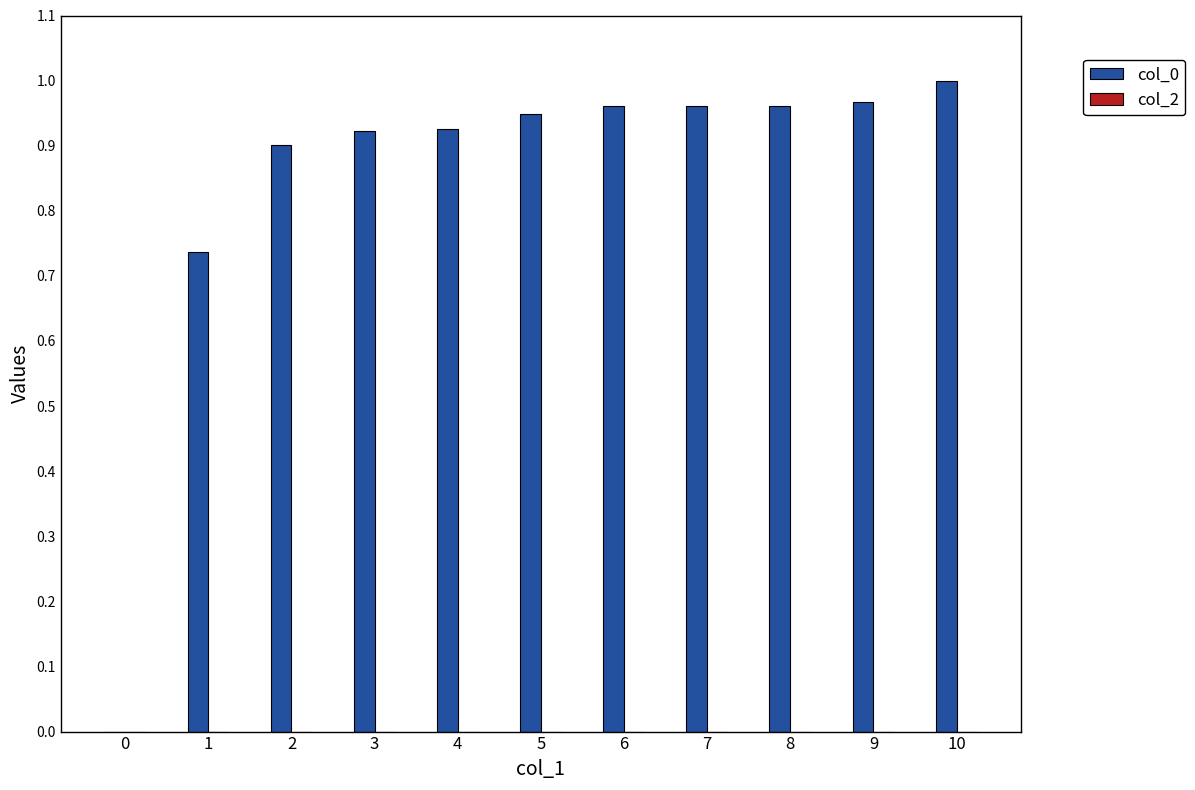

Which label corresponds to the largest value in the chart?

10